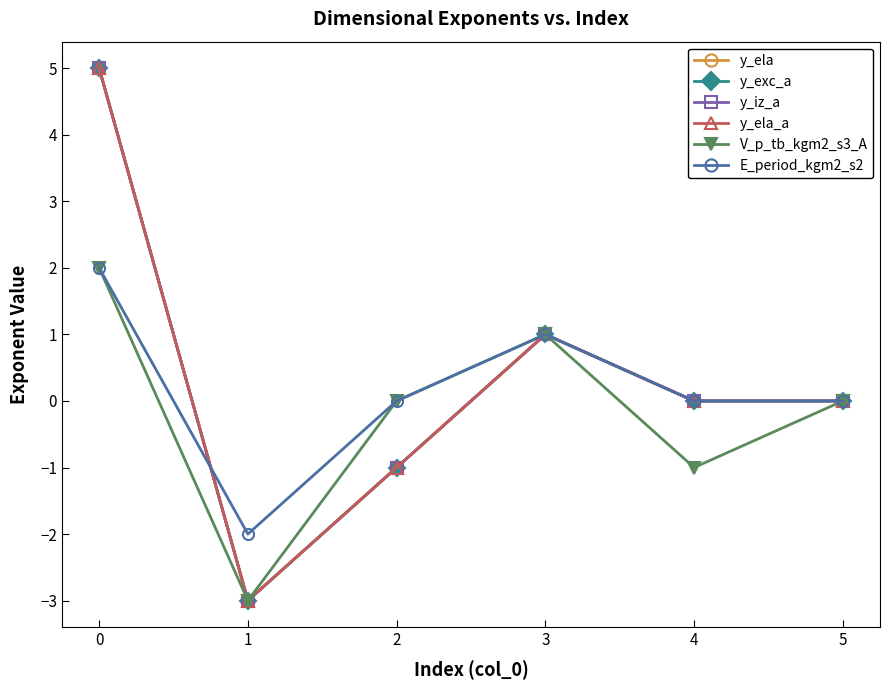

Where is y_ela_a nearest to the value 1?

3